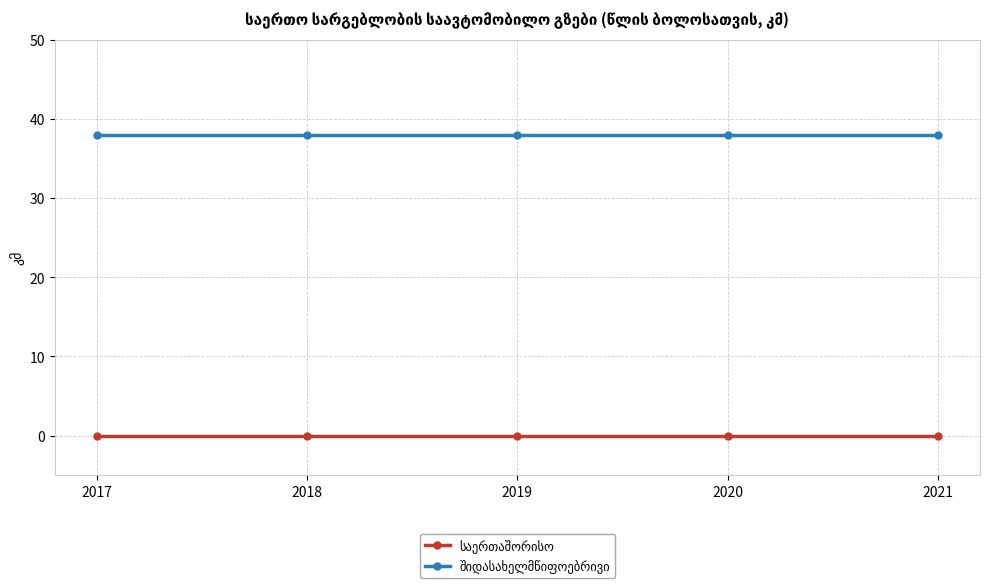

What is the spread (max minus min) of values at 2019?

38